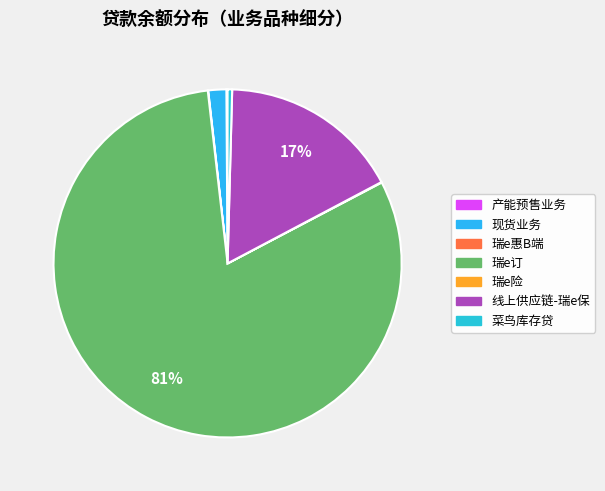

Which slice is the largest?

瑞e订